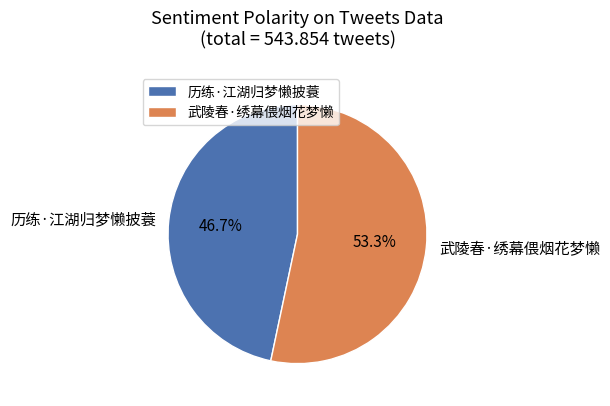

What is the largest slice in the pie chart?

武陵春·绣幕偎烟花梦懒